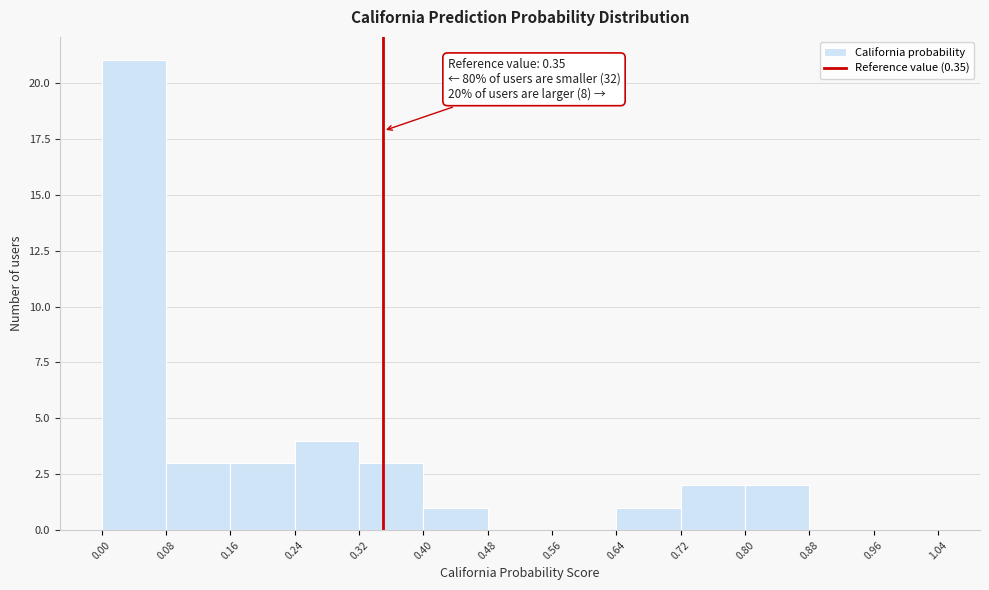

Over which range of the x-axis is the bar tallest?

0.00 to 0.08